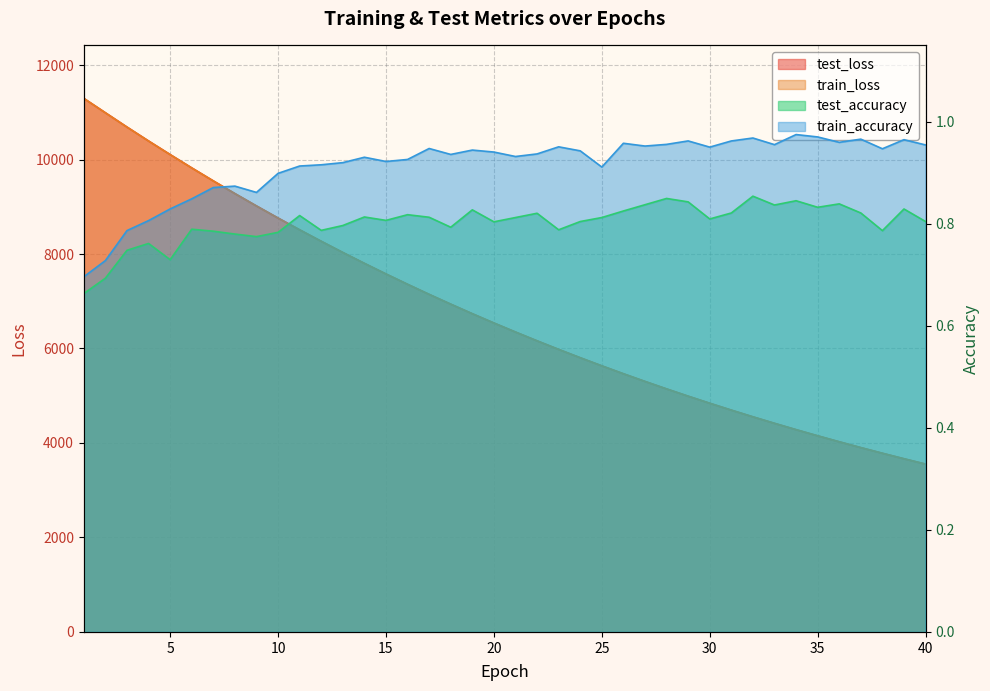

At which category is the sum across all series the highest?

1